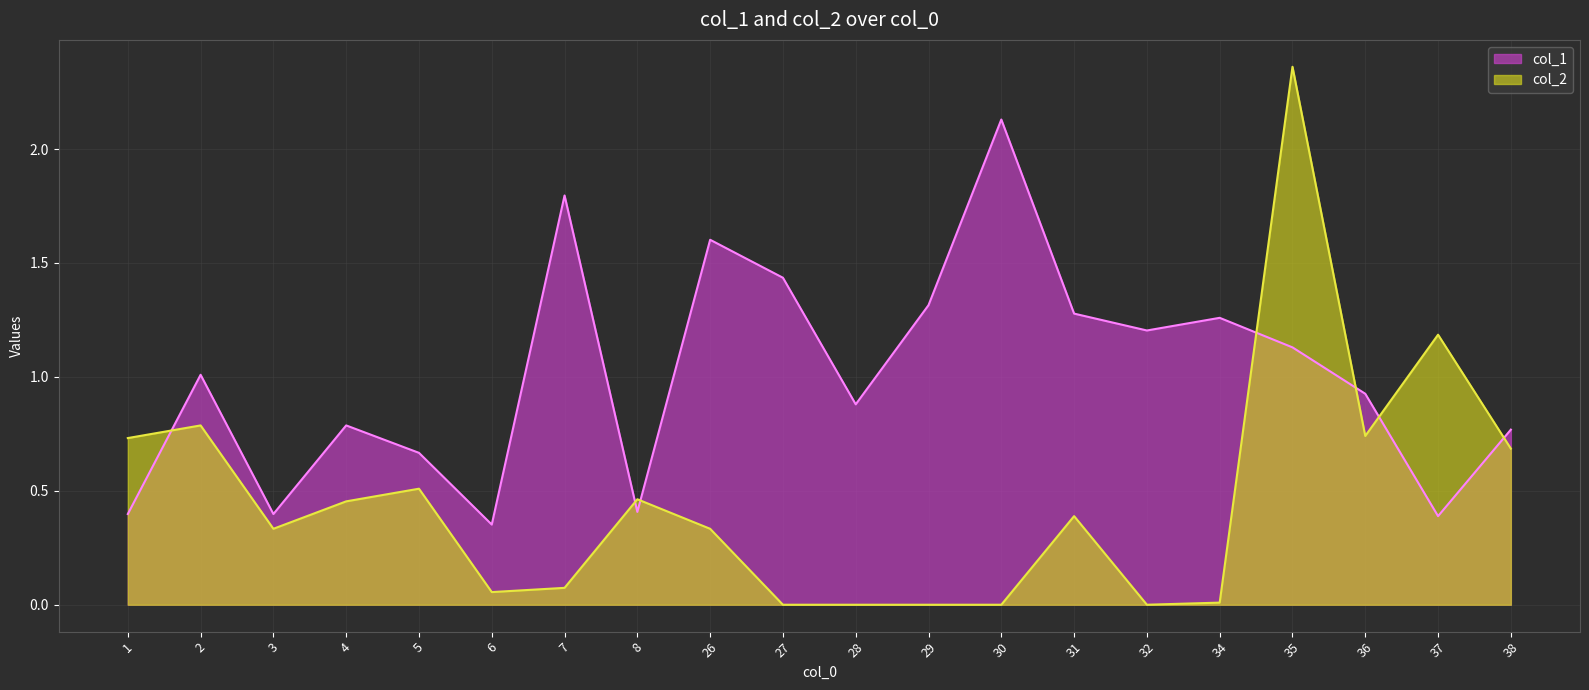

What are all the series names shown in the legend?

col_1, col_2